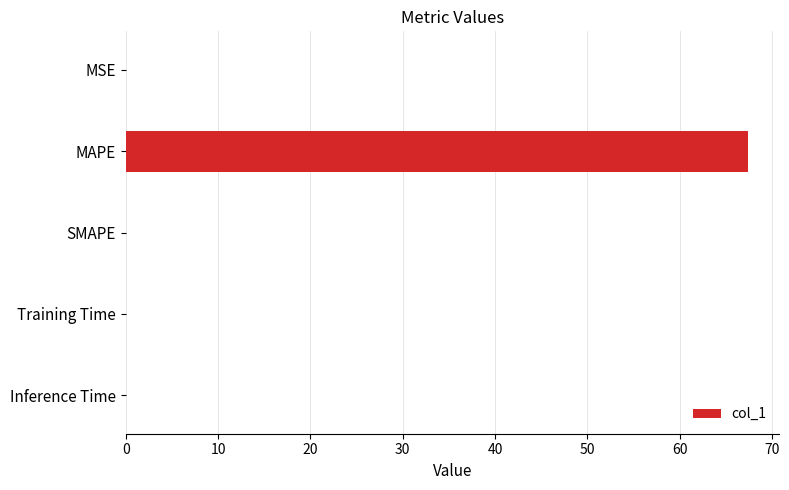

Is it true that the value at SMAPE is 0.0?

True